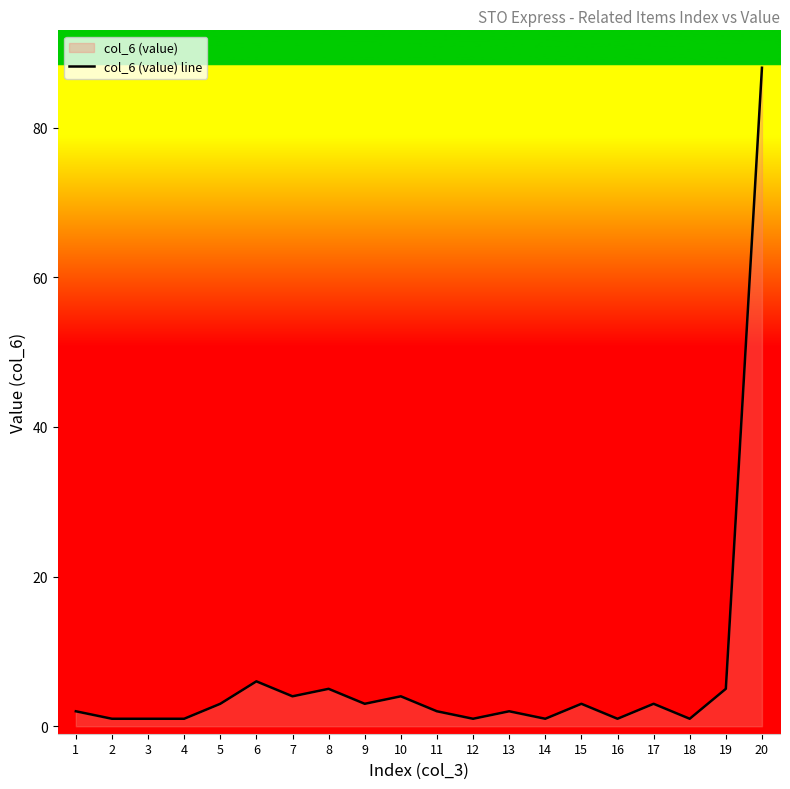

How many points are higher than both their immediate neighbors (excluding endpoints)?

6